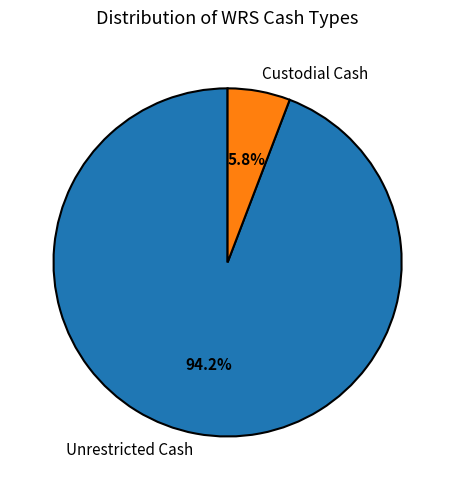

Is there a majority slice in this chart?

Yes